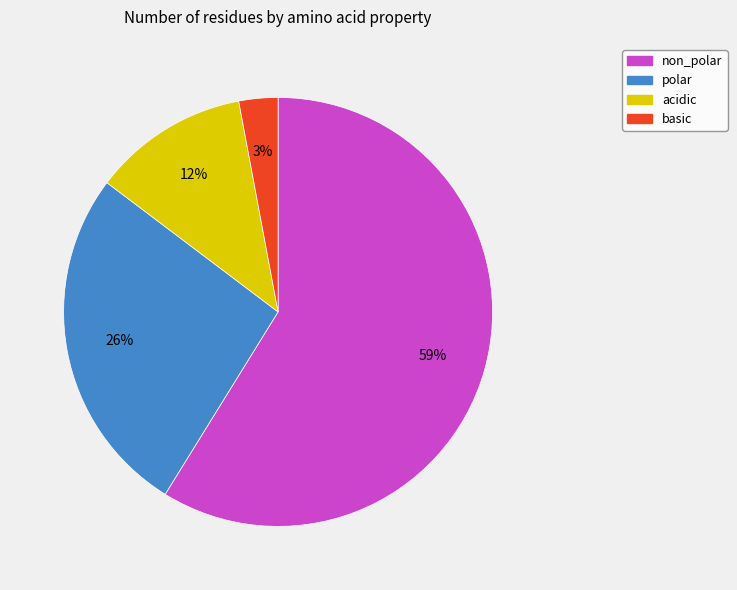

Rank the categories by value from lowest to highest.

basic, acidic, polar, non_polar